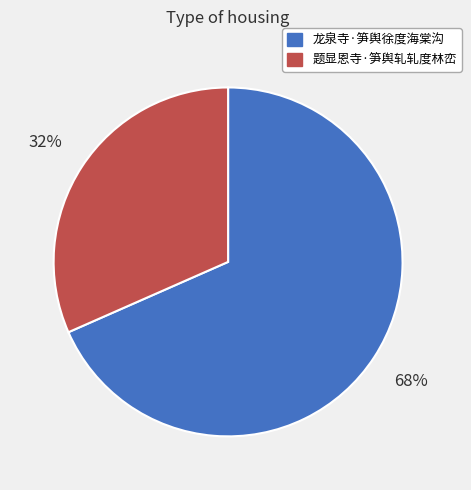

Between 题显恩寺·笋舆轧轧度林峦 and 龙泉寺·笋舆徐度海棠沟, which is larger?

龙泉寺·笋舆徐度海棠沟